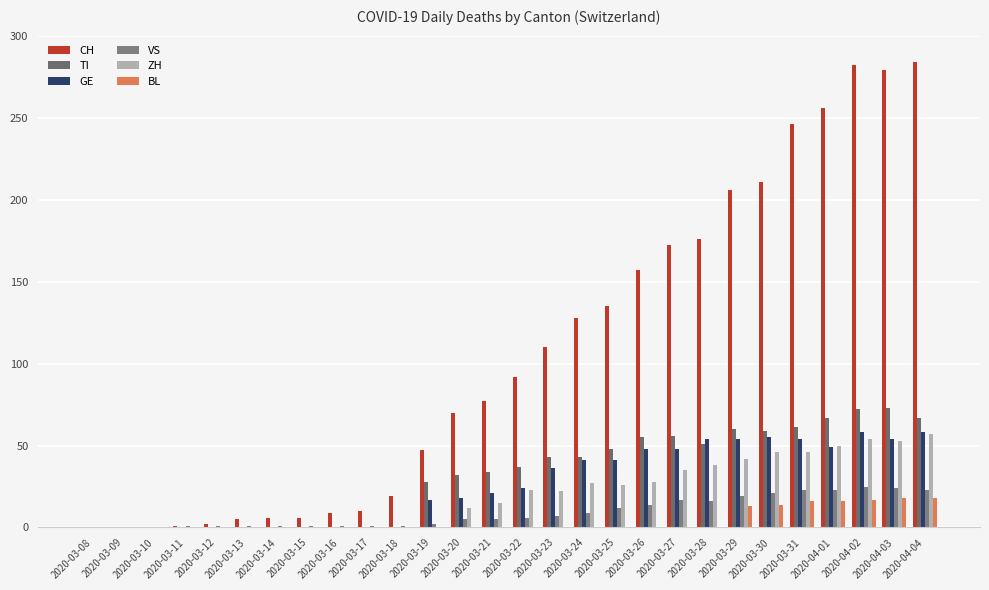

List the labels in order of ZH value, smallest first.

2020-03-08, 2020-03-09, 2020-03-10, 2020-03-11, 2020-03-12, 2020-03-13, 2020-03-14, 2020-03-15, 2020-03-16, 2020-03-17, 2020-03-18, 2020-03-19, 2020-03-20, 2020-03-21, 2020-03-23, 2020-03-22, 2020-03-25, 2020-03-24, 2020-03-26, 2020-03-27, 2020-03-28, 2020-03-29, 2020-03-30, 2020-03-31, 2020-04-01, 2020-04-03, 2020-04-02, 2020-04-04